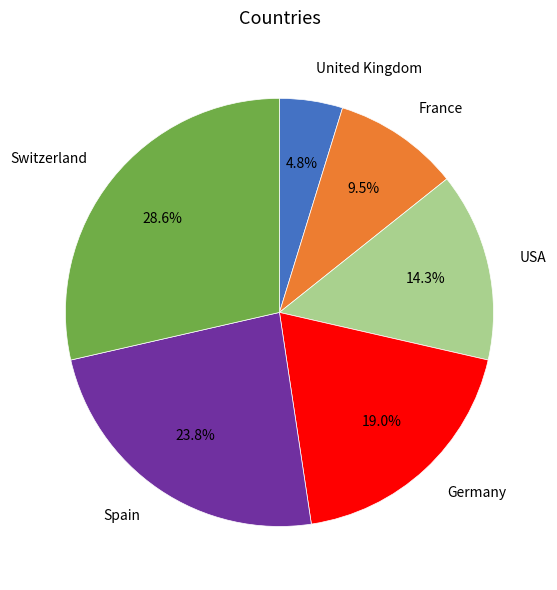

True or false: United Kingdom accounts for 5% of the total.

True